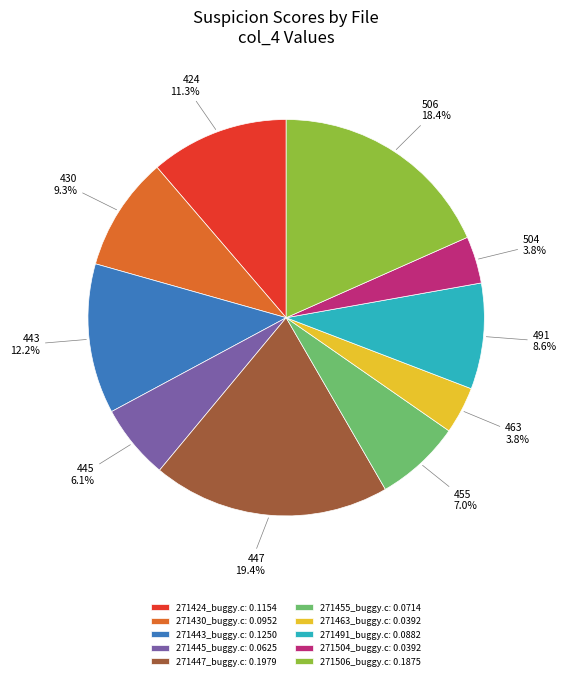

To the nearest percent, what is the difference between the largest and smallest slice percentages?

16%